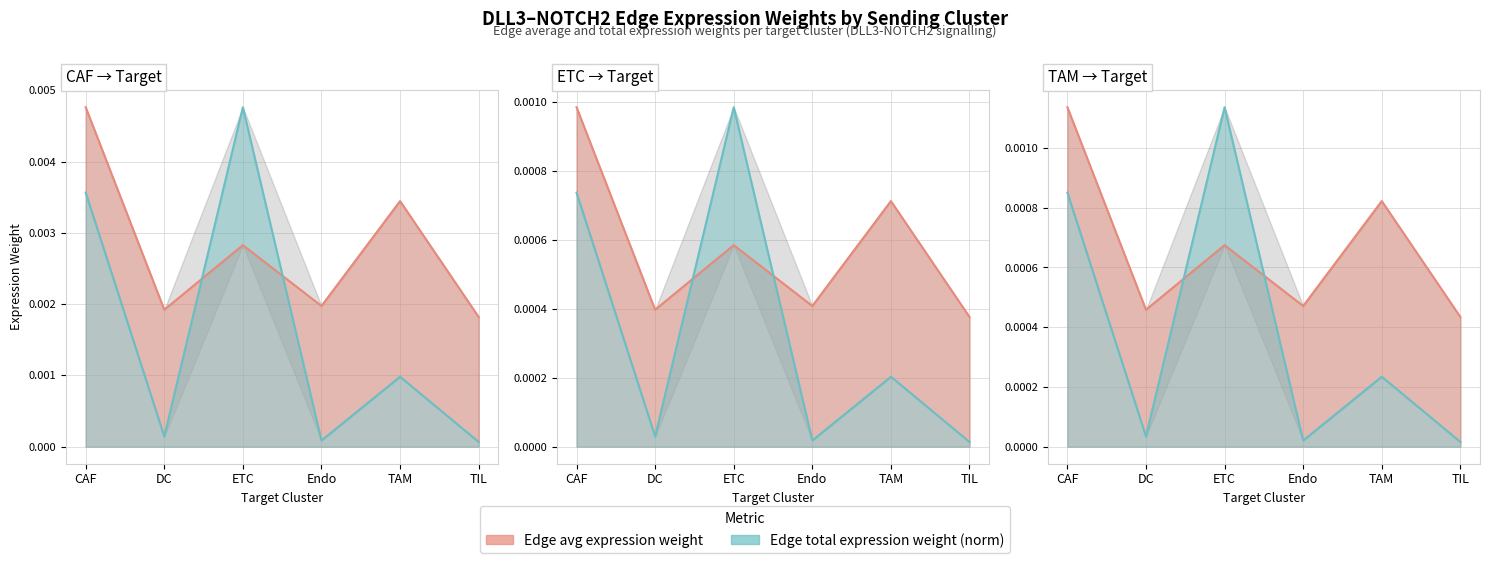

Which series has the largest total across all categories?

Edge average expression weight (CAF)